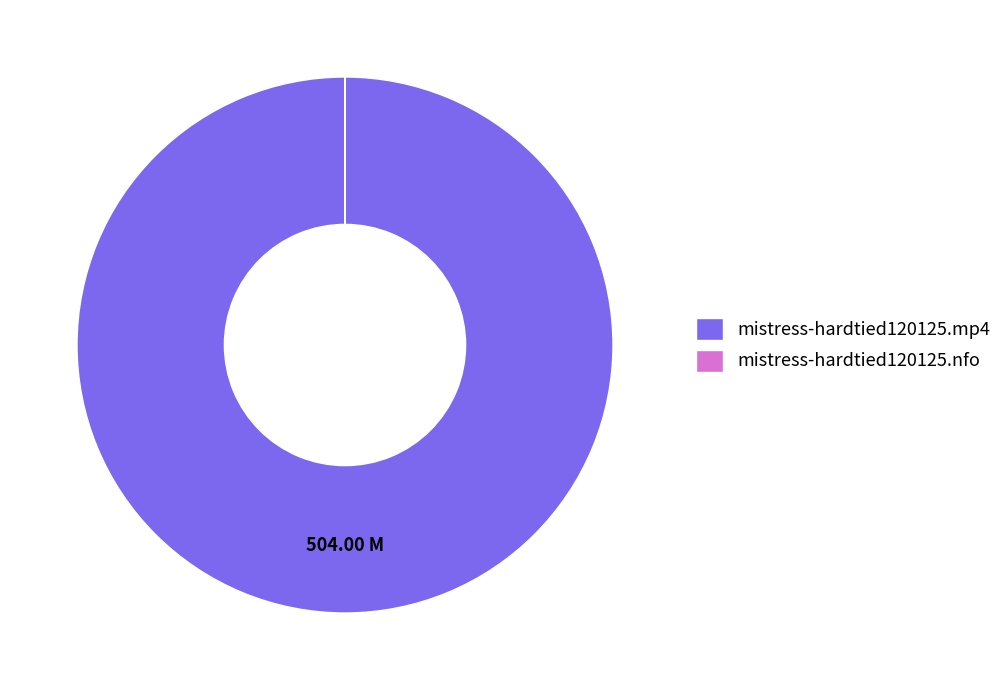

Does mistress-hardtied120125.mp4 represent more than half of the total?

Yes